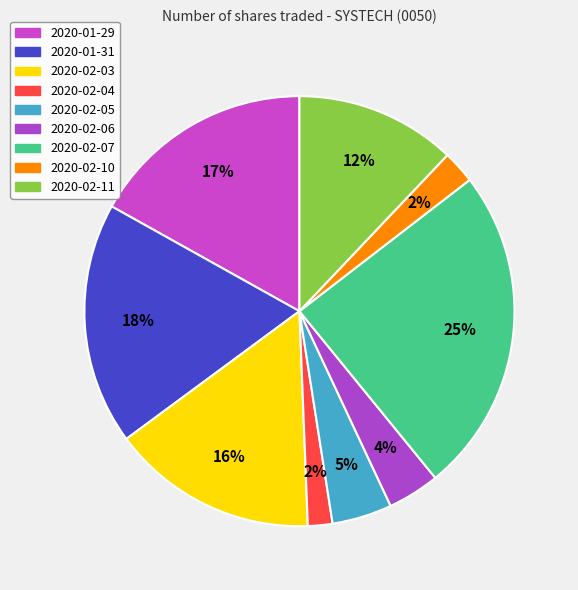

To the nearest percent, what is the average slice percentage?

11%